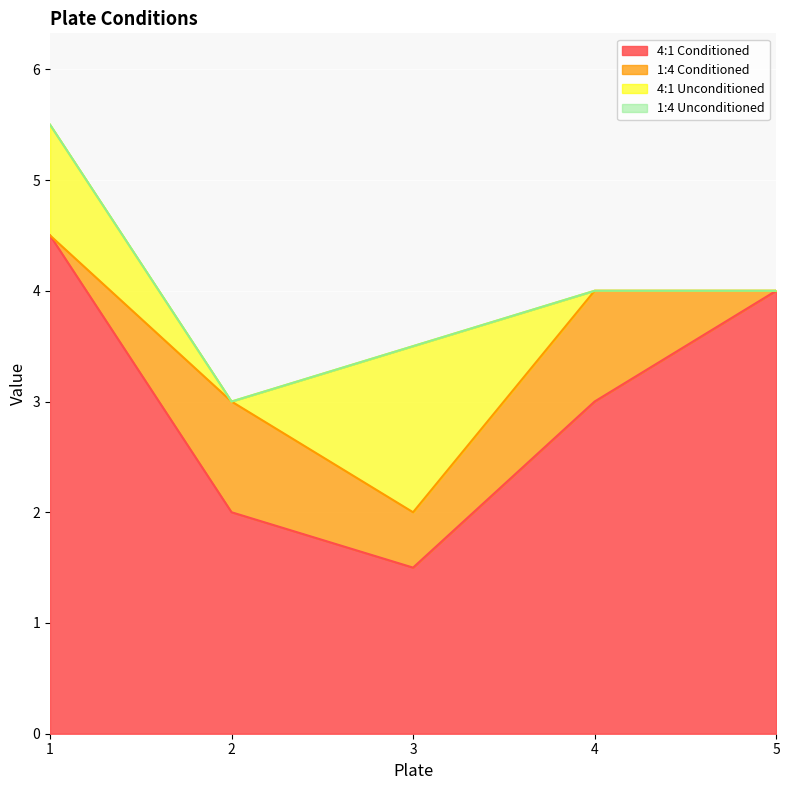

The 1:4 Unconditioned series shows 0.0 at 4. True or false?

True